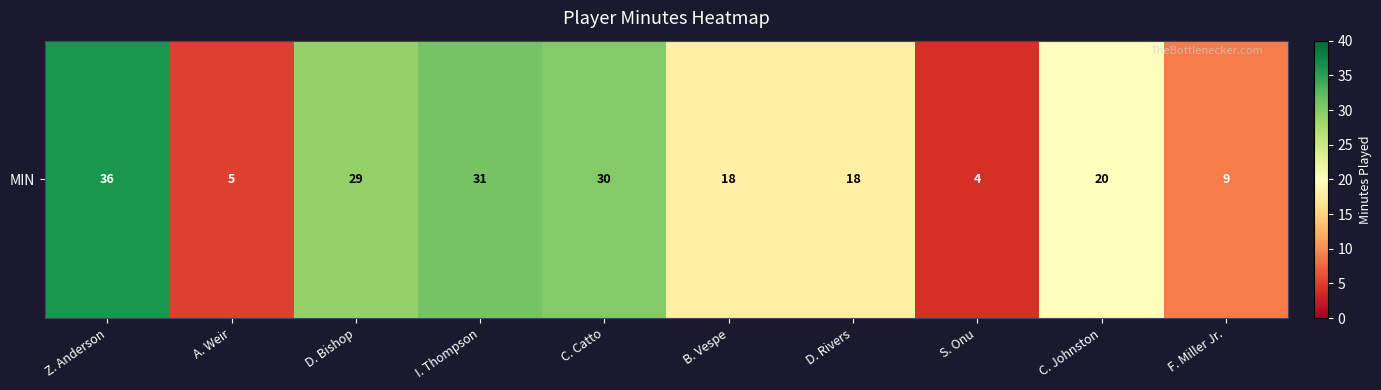

Between S. Onu and C. Catto, which is larger?

C. Catto